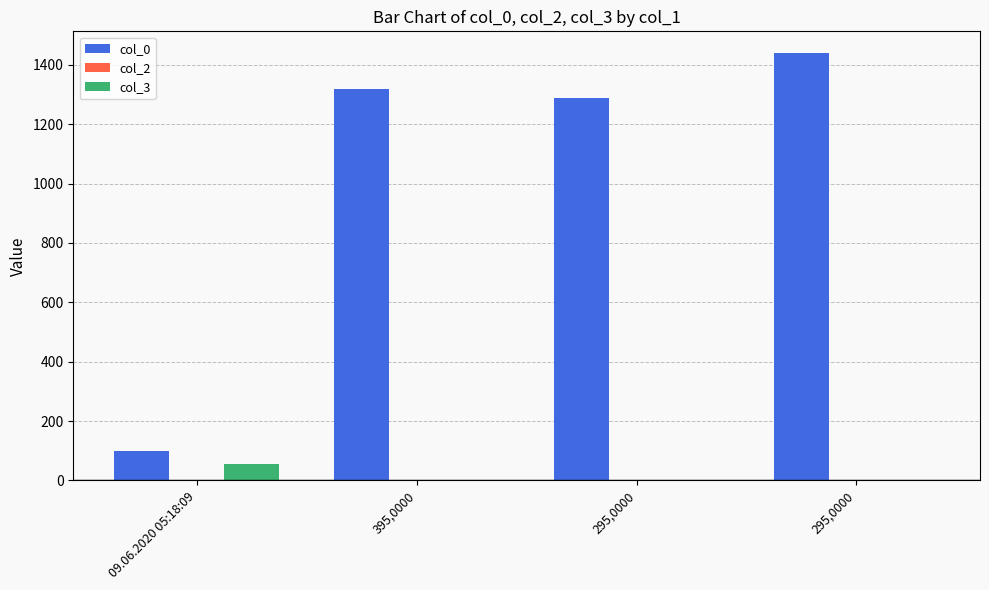

What is the label of the 1st bar from the left?

09.06.2020 05:18:09